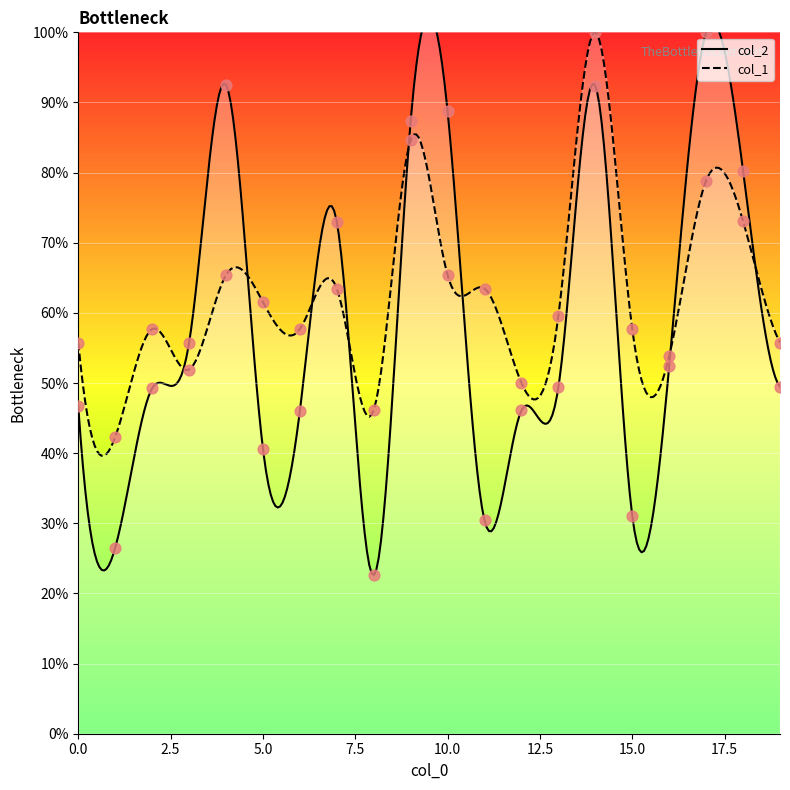

At which category is the sum across all series the highest?

14